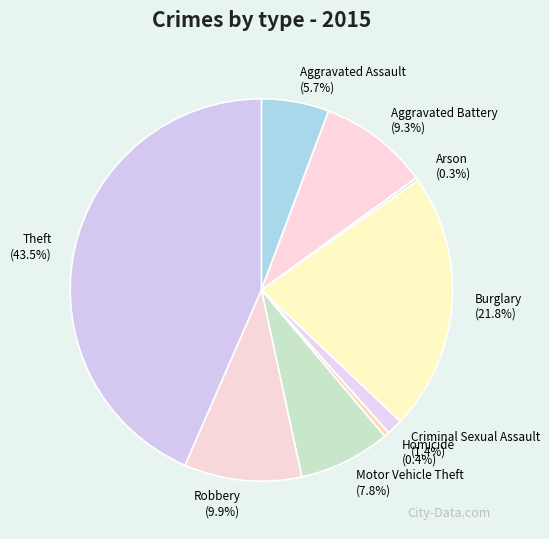

What percentage is NOT represented by Aggravated Assault?

94.3%